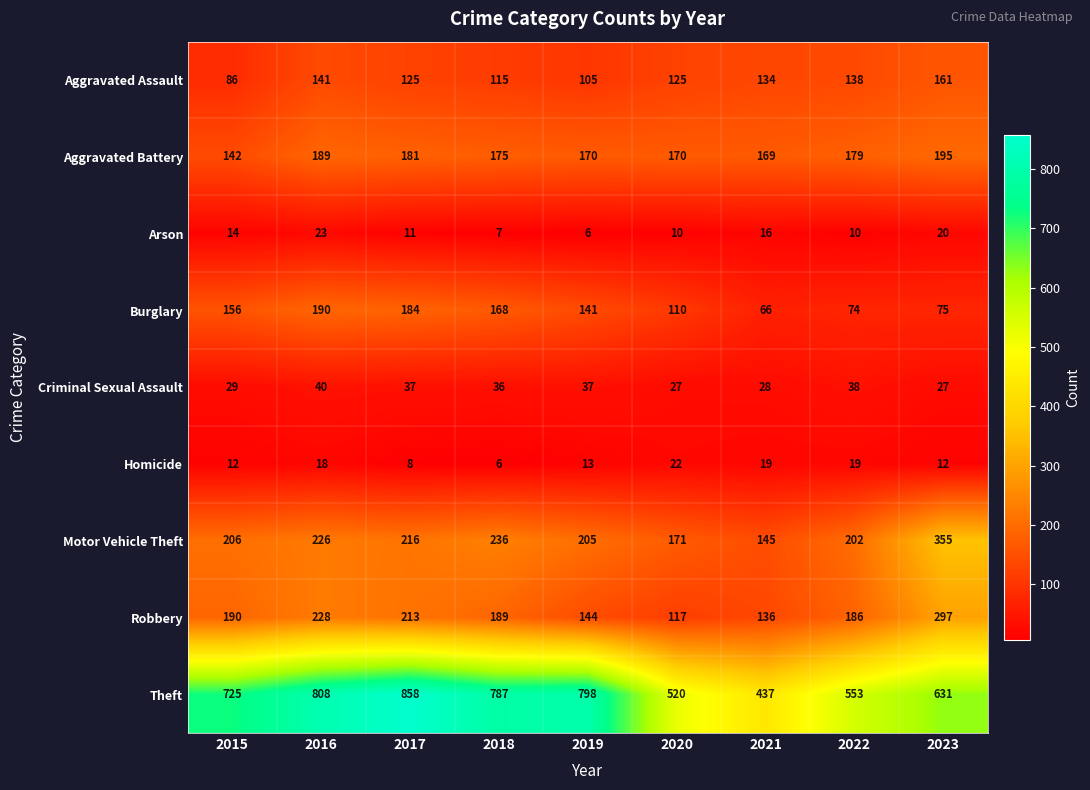

Rank the series by their maximum value, from lowest to highest.

Homicide, Arson, Criminal Sexual Assault, Aggravated Assault, Burglary, Aggravated Battery, Robbery, Motor Vehicle Theft, Theft